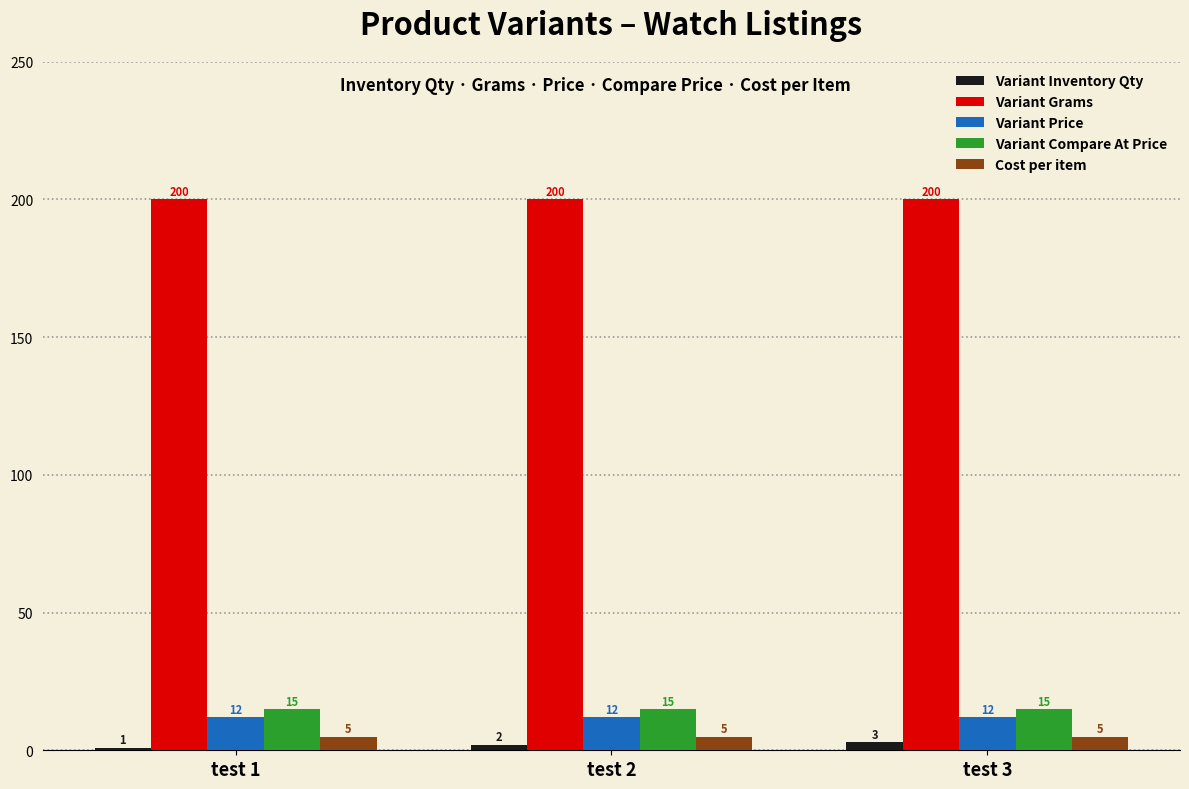

Read the Cost per item value at test 3.

5